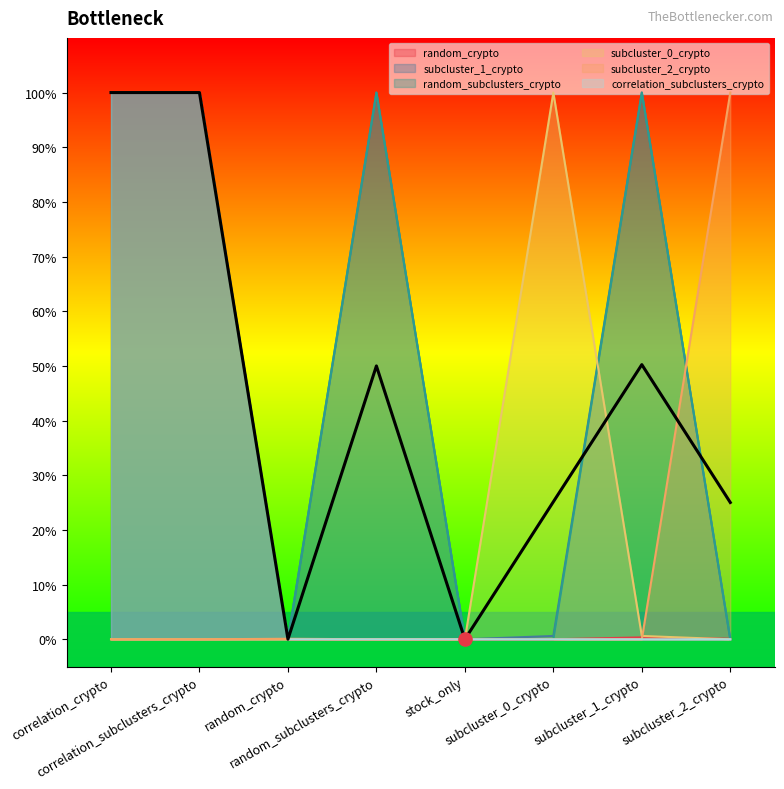

Which series contains the lowest Y value?

random_crypto